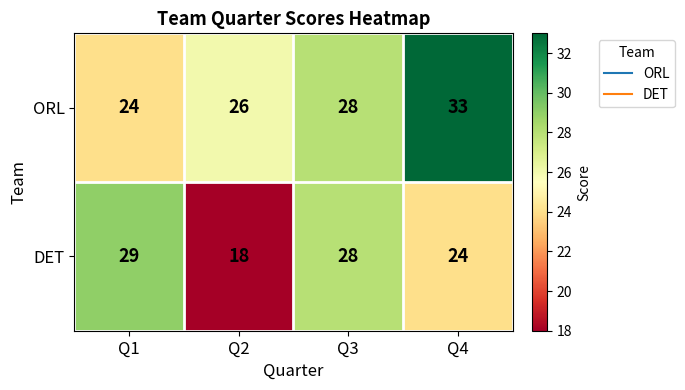

Reading right to left, extract all data points from this chart.

ORL: Q4=33	Q3=28	Q2=26	Q1=24
DET: Q4=24	Q3=28	Q2=18	Q1=29